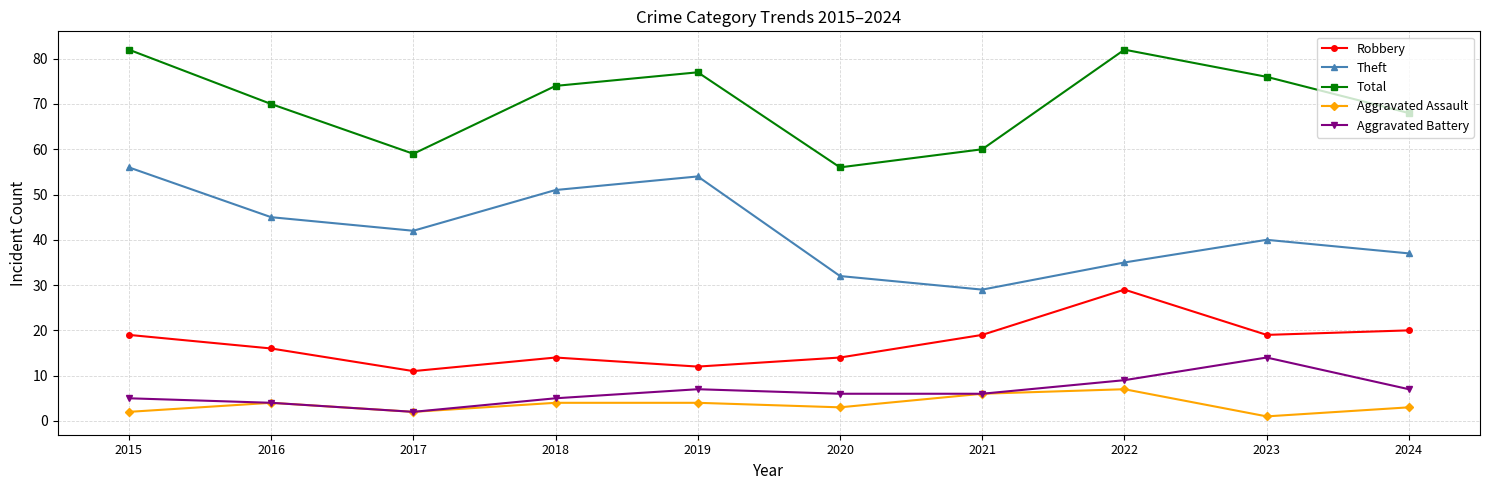

What is the value of the Robbery point at the 10th from the left?

20